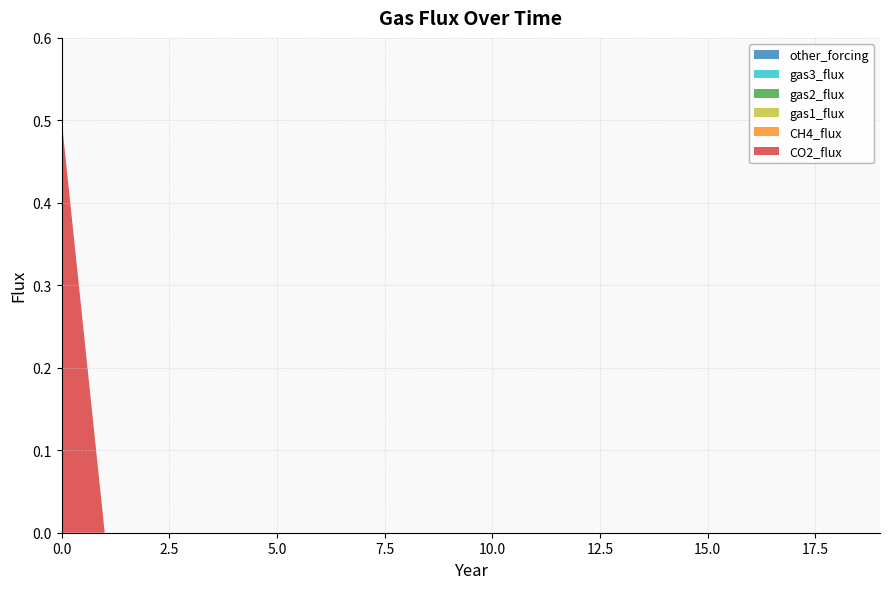

Reading left to right, transcribe all the data shown in this chart.

CO2_flux: 0=0.5	1=0.0	2=0.0	3=0.0	4=0.0	5=0.0	6=0.0	7=0.0	8=0.0	9=0.0	10=0.0	11=0.0	12=0.0	13=0.0	14=0.0	15=0.0	16=0.0	17=0.0	18=0.0	19=0.0
CH4_flux: 0=0.0	1=0.0	2=0.0	3=0.0	4=0.0	5=0.0	6=0.0	7=0.0	8=0.0	9=0.0	10=0.0	11=0.0	12=0.0	13=0.0	14=0.0	15=0.0	16=0.0	17=0.0	18=0.0	19=0.0
gas1_flux: 0=0.0	1=0.0	2=0.0	3=0.0	4=0.0	5=0.0	6=0.0	7=0.0	8=0.0	9=0.0	10=0.0	11=0.0	12=0.0	13=0.0	14=0.0	15=0.0	16=0.0	17=0.0	18=0.0	19=0.0
gas2_flux: 0=0.0	1=0.0	2=0.0	3=0.0	4=0.0	5=0.0	6=0.0	7=0.0	8=0.0	9=0.0	10=0.0	11=0.0	12=0.0	13=0.0	14=0.0	15=0.0	16=0.0	17=0.0	18=0.0	19=0.0
gas3_flux: 0=0.0	1=0.0	2=0.0	3=0.0	4=0.0	5=0.0	6=0.0	7=0.0	8=0.0	9=0.0	10=0.0	11=0.0	12=0.0	13=0.0	14=0.0	15=0.0	16=0.0	17=0.0	18=0.0	19=0.0
other_forcing: 0=0.0	1=0.0	2=0.0	3=0.0	4=0.0	5=0.0	6=0.0	7=0.0	8=0.0	9=0.0	10=0.0	11=0.0	12=0.0	13=0.0	14=0.0	15=0.0	16=0.0	17=0.0	18=0.0	19=0.0